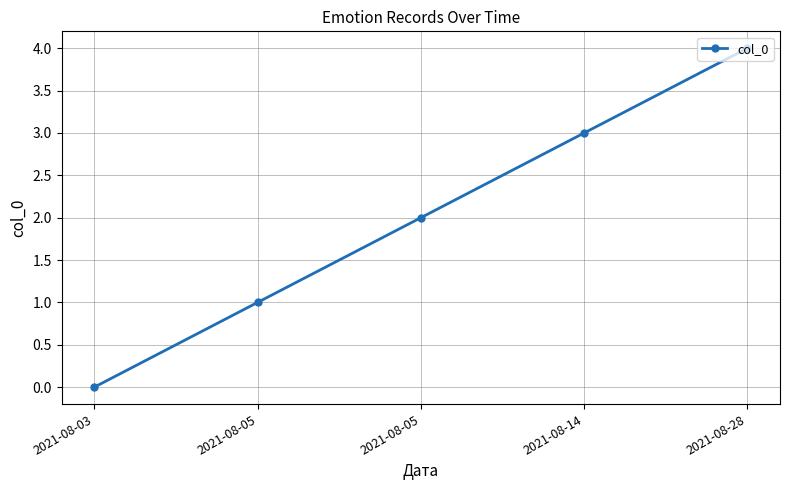

List the labels in order of value, largest first.

2021-08-28, 2021-08-14, 2021-08-05, 2021-08-05, 2021-08-03